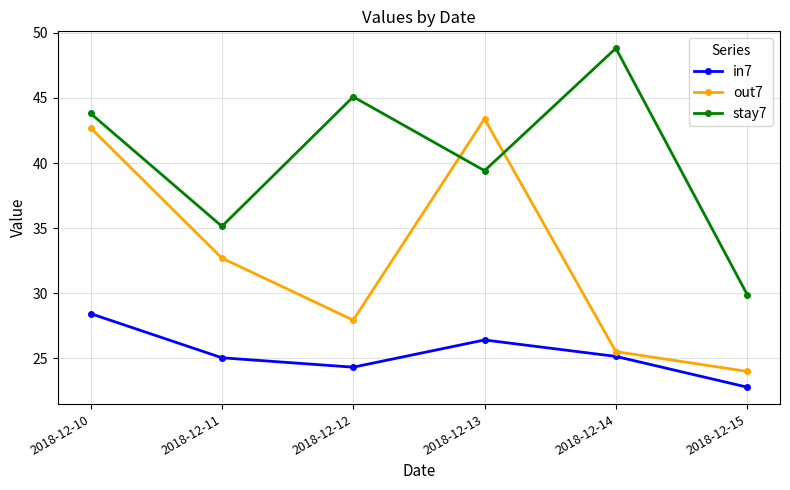

The value of in7 at 2018-12-15 is 22.8. True or false?

True